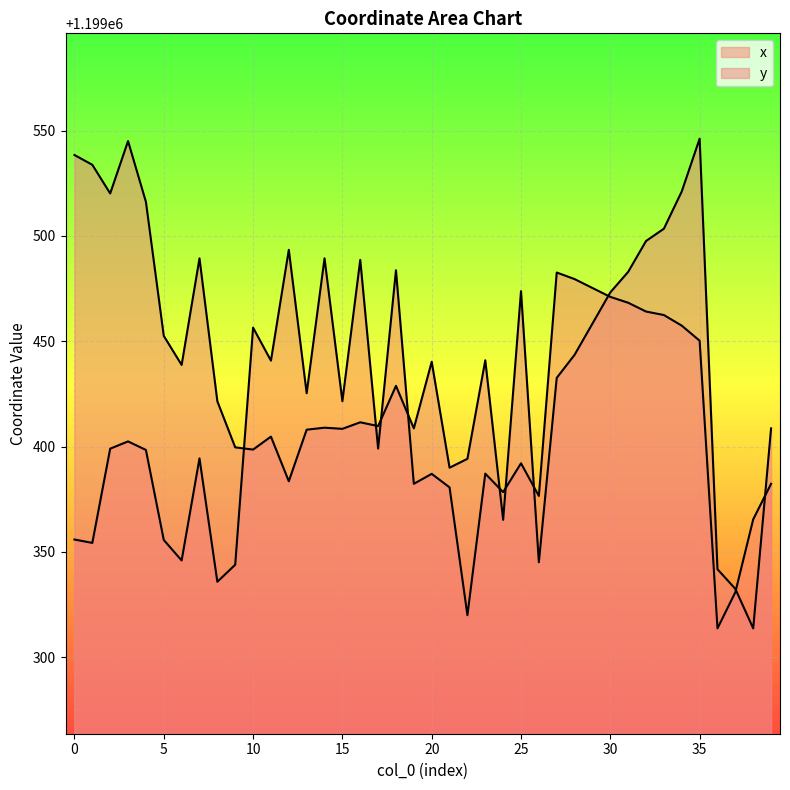

What value does the x series have at 32?

1199464.1